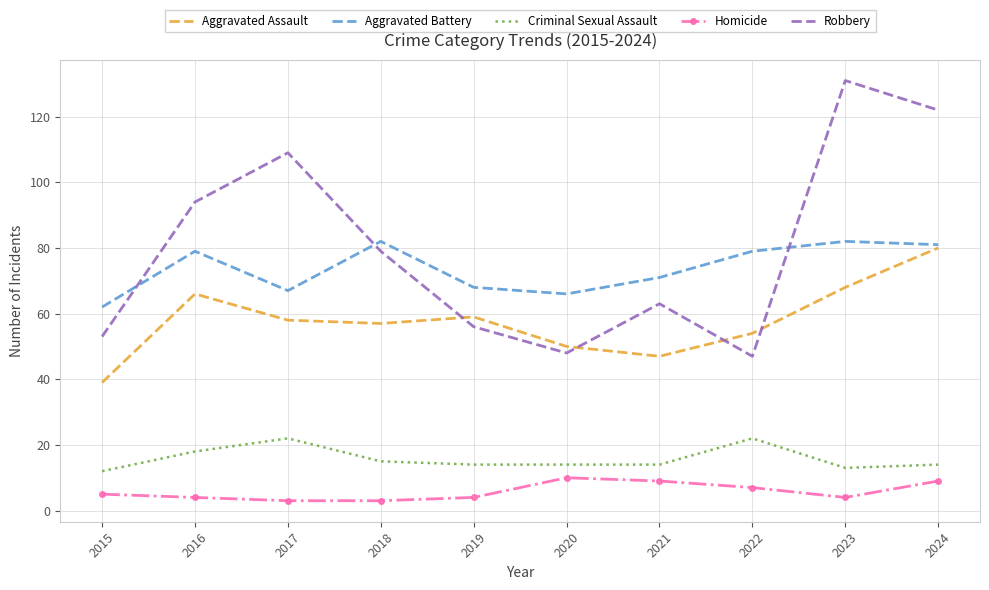

Which series has the widest spread of values?

Robbery